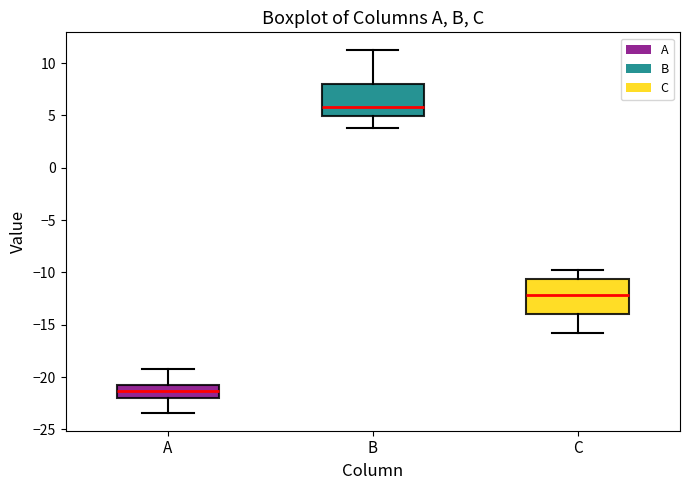

Reading left to right, transcribe this box plot: for each box, give where its median line is, the range the box spans, and where its two whiskers end, as read against the y-axis. The values are not printed on the chart, so give them approximately, as read against the axis.

A: median -21.5, box -22.0 to -21.0, whiskers -23.5 to -19.0
B: median 6.0, box 5.0 to 8.0, whiskers 4.0 to 11.0
C: median -12.0, box -14.0 to -10.5, whiskers -16.0 to -10.0